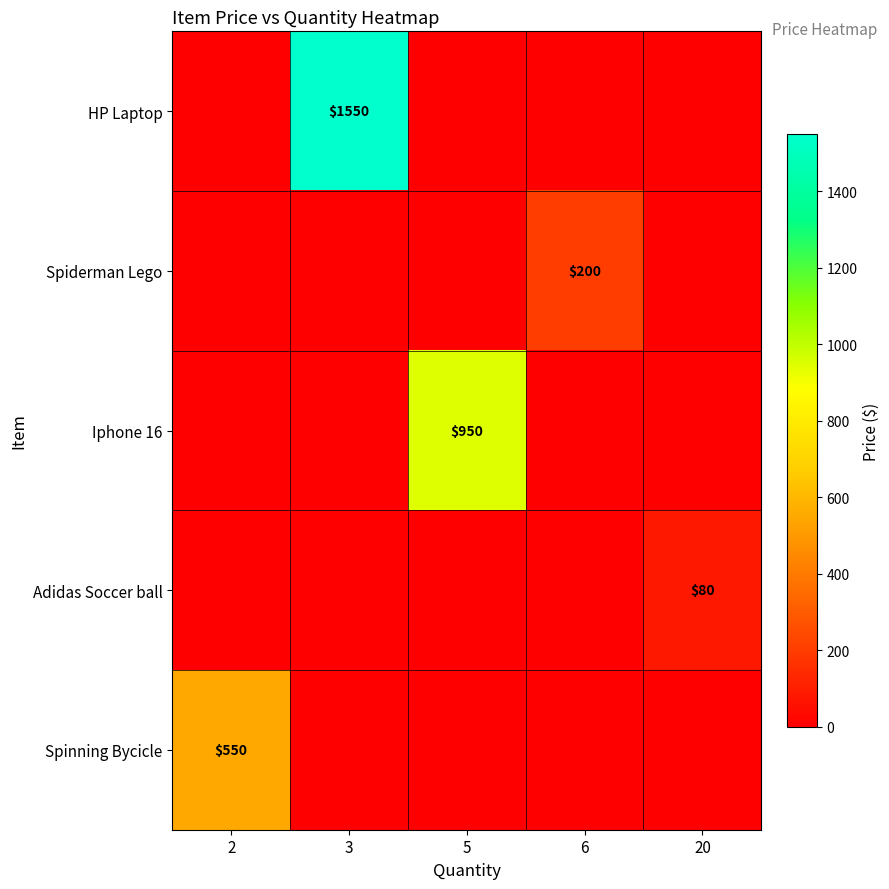

The Adidas Soccer ball series shows 110 at 20. True or false?

False